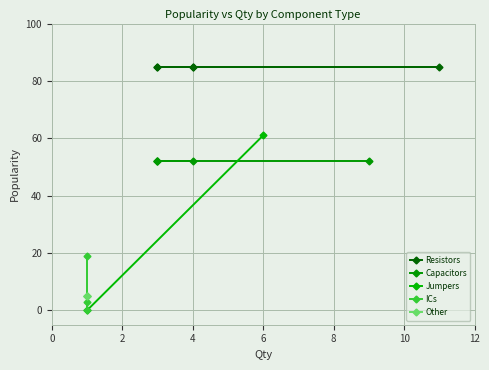

Which series changed the most between 3 and 4?

ICs